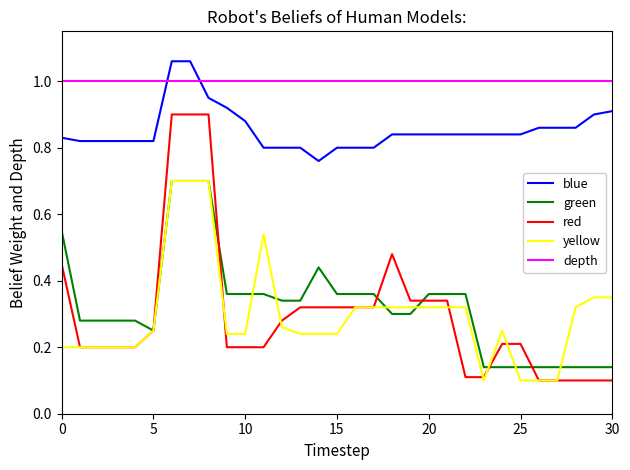

Which series has the largest total across all categories?

depth